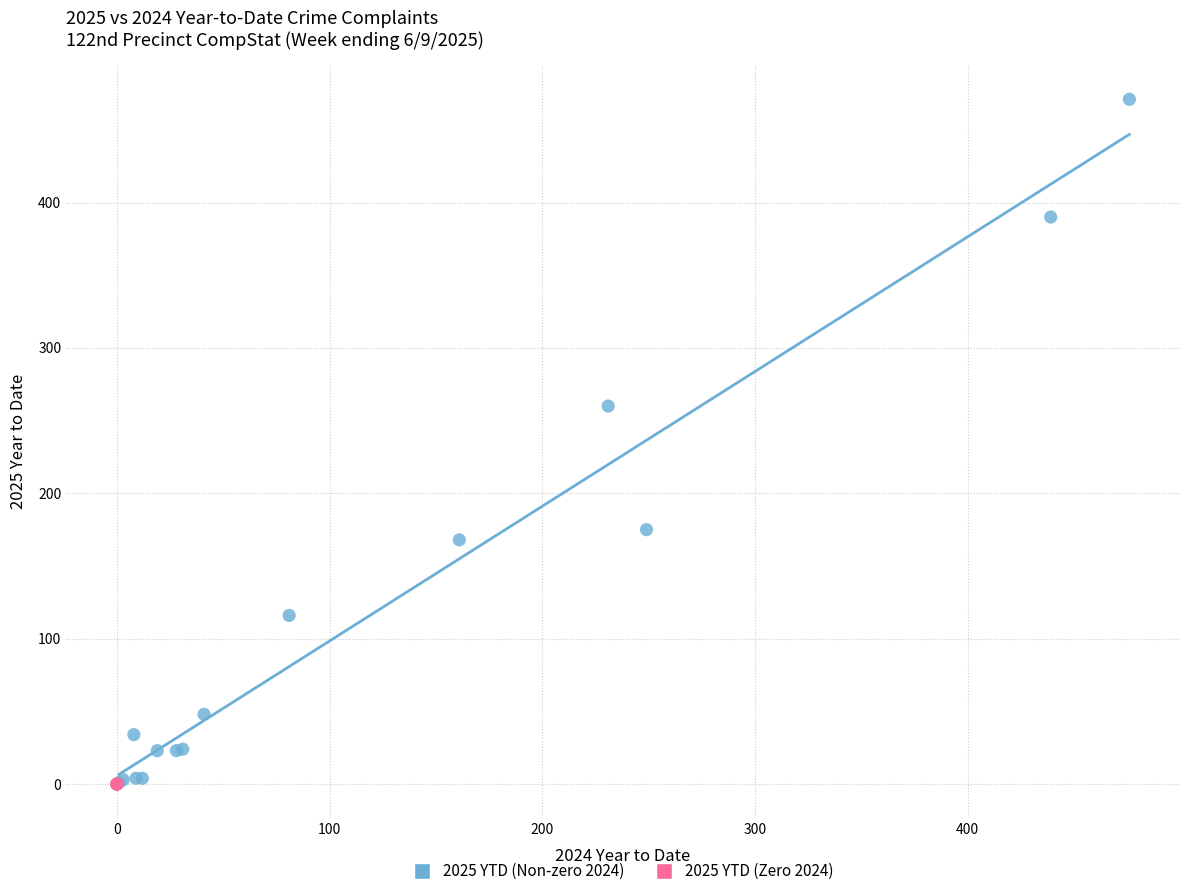

Which series contains the highest Y value?

2025 YTD (Non-zero 2024)